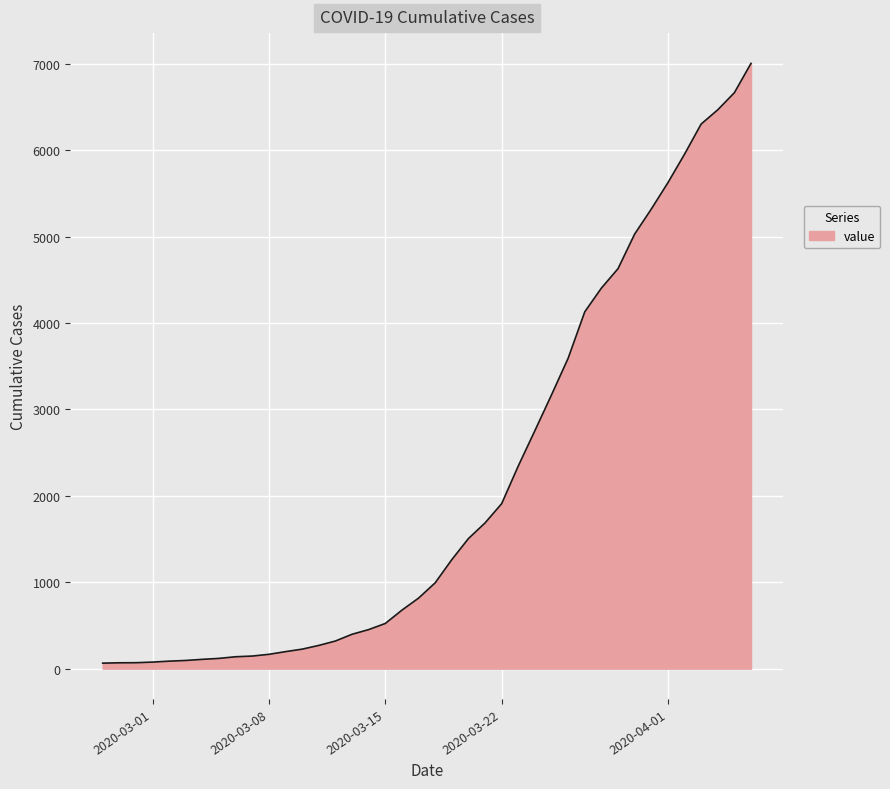

What is the greatest value displayed?

7003